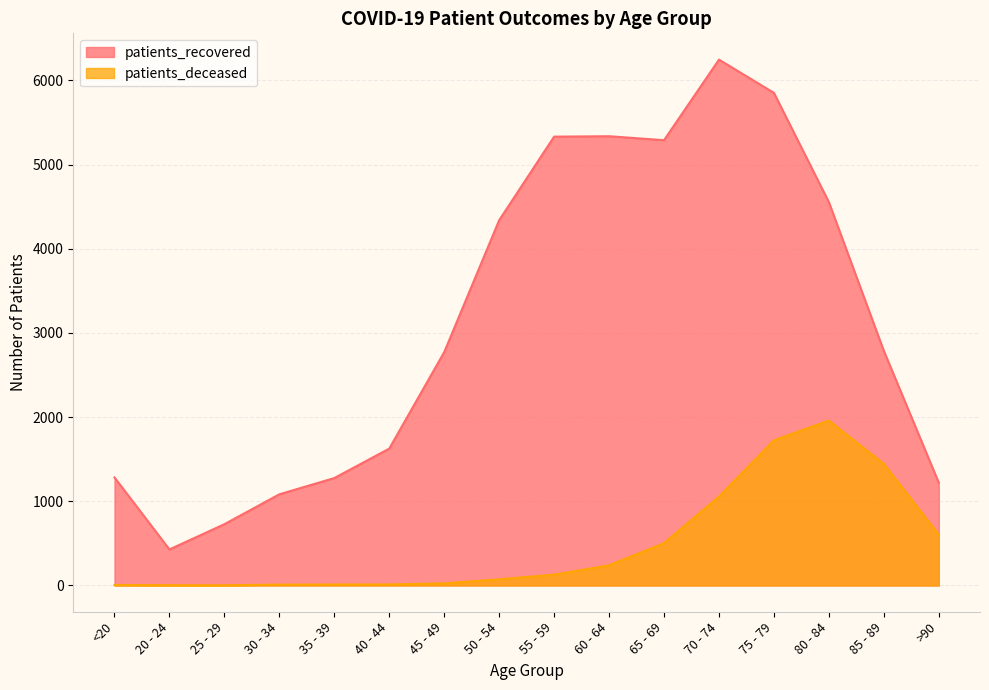

What position from the right is <20?

16